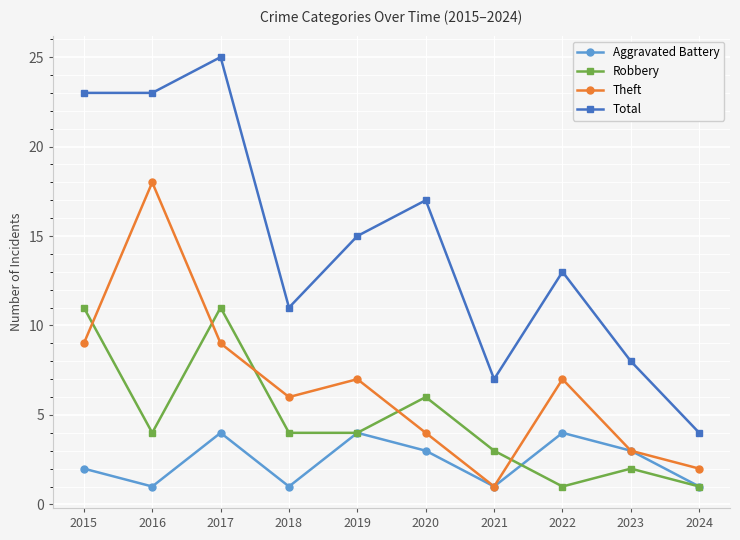

At which category is the sum across all series the highest?

2017